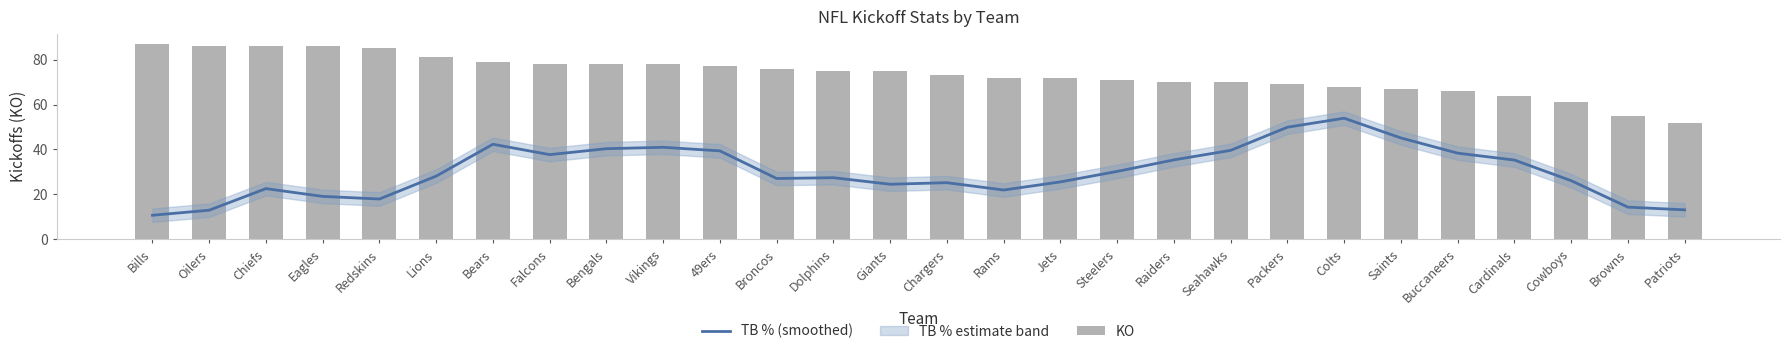

What is the total value across all series at Chiefs?

108.6